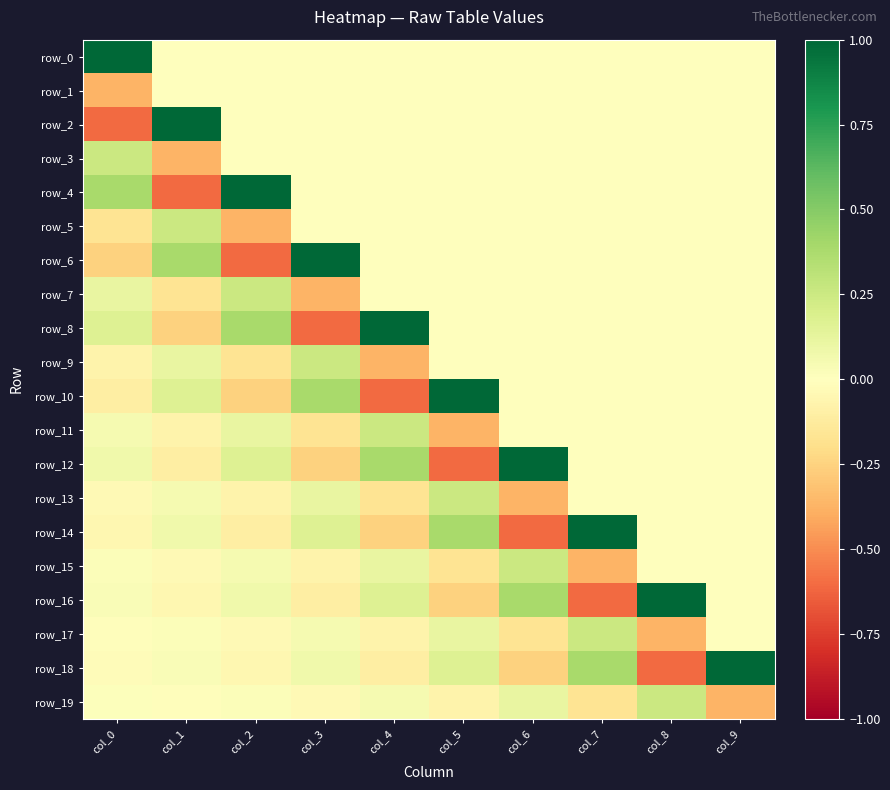

Reading right to left, transcribe all the data shown in this chart.

row_0: col_9=0.0	col_8=0.0	col_7=0.0	col_6=0.0	col_5=0.0	col_4=0.0	col_3=0.0	col_2=0.0	col_1=0.0	col_0=1.0
row_1: col_9=0.0	col_8=0.0	col_7=0.0	col_6=0.0	col_5=0.0	col_4=0.0	col_3=0.0	col_2=0.0	col_1=0.0	col_0=-0.4
row_2: col_9=0.0	col_8=0.0	col_7=0.0	col_6=0.0	col_5=0.0	col_4=0.0	col_3=0.0	col_2=0.0	col_1=1.0	col_0=-0.6
row_3: col_9=0.0	col_8=0.0	col_7=0.0	col_6=0.0	col_5=0.0	col_4=0.0	col_3=0.0	col_2=0.0	col_1=-0.4	col_0=0.3
row_4: col_9=0.0	col_8=0.0	col_7=0.0	col_6=0.0	col_5=0.0	col_4=0.0	col_3=0.0	col_2=1.0	col_1=-0.6	col_0=0.4
row_5: col_9=0.0	col_8=0.0	col_7=0.0	col_6=0.0	col_5=0.0	col_4=0.0	col_3=0.0	col_2=-0.4	col_1=0.3	col_0=-0.2
row_6: col_9=0.0	col_8=0.0	col_7=0.0	col_6=0.0	col_5=0.0	col_4=0.0	col_3=1.0	col_2=-0.6	col_1=0.4	col_0=-0.3
row_7: col_9=0.0	col_8=0.0	col_7=0.0	col_6=0.0	col_5=0.0	col_4=0.0	col_3=-0.4	col_2=0.3	col_1=-0.2	col_0=0.1
row_8: col_9=0.0	col_8=0.0	col_7=0.0	col_6=0.0	col_5=0.0	col_4=1.0	col_3=-0.6	col_2=0.4	col_1=-0.3	col_0=0.2
row_9: col_9=0.0	col_8=0.0	col_7=0.0	col_6=0.0	col_5=0.0	col_4=-0.4	col_3=0.3	col_2=-0.2	col_1=0.1	col_0=-0.1
row_10: col_9=0.0	col_8=0.0	col_7=0.0	col_6=0.0	col_5=1.0	col_4=-0.6	col_3=0.4	col_2=-0.3	col_1=0.2	col_0=-0.1
row_11: col_9=0.0	col_8=0.0	col_7=0.0	col_6=0.0	col_5=-0.4	col_4=0.3	col_3=-0.2	col_2=0.1	col_1=-0.1	col_0=0.0
row_12: col_9=0.0	col_8=0.0	col_7=0.0	col_6=1.0	col_5=-0.6	col_4=0.4	col_3=-0.3	col_2=0.2	col_1=-0.1	col_0=0.1
row_13: col_9=0.0	col_8=0.0	col_7=0.0	col_6=-0.4	col_5=0.3	col_4=-0.2	col_3=0.1	col_2=-0.1	col_1=0.0	col_0=-0.0
row_14: col_9=0.0	col_8=0.0	col_7=1.0	col_6=-0.6	col_5=0.4	col_4=-0.3	col_3=0.2	col_2=-0.1	col_1=0.1	col_0=-0.0
row_15: col_9=0.0	col_8=0.0	col_7=-0.4	col_6=0.3	col_5=-0.2	col_4=0.1	col_3=-0.1	col_2=0.0	col_1=-0.0	col_0=0.0
row_16: col_9=0.0	col_8=1.0	col_7=-0.6	col_6=0.4	col_5=-0.3	col_4=0.2	col_3=-0.1	col_2=0.1	col_1=-0.0	col_0=0.0
row_17: col_9=0.0	col_8=-0.4	col_7=0.3	col_6=-0.2	col_5=0.1	col_4=-0.1	col_3=0.0	col_2=-0.0	col_1=0.0	col_0=-0.0
row_18: col_9=1.0	col_8=-0.6	col_7=0.4	col_6=-0.3	col_5=0.2	col_4=-0.1	col_3=0.1	col_2=-0.0	col_1=0.0	col_0=-0.0
row_19: col_9=-0.4	col_8=0.3	col_7=-0.2	col_6=0.1	col_5=-0.1	col_4=0.0	col_3=-0.0	col_2=0.0	col_1=-0.0	col_0=0.0